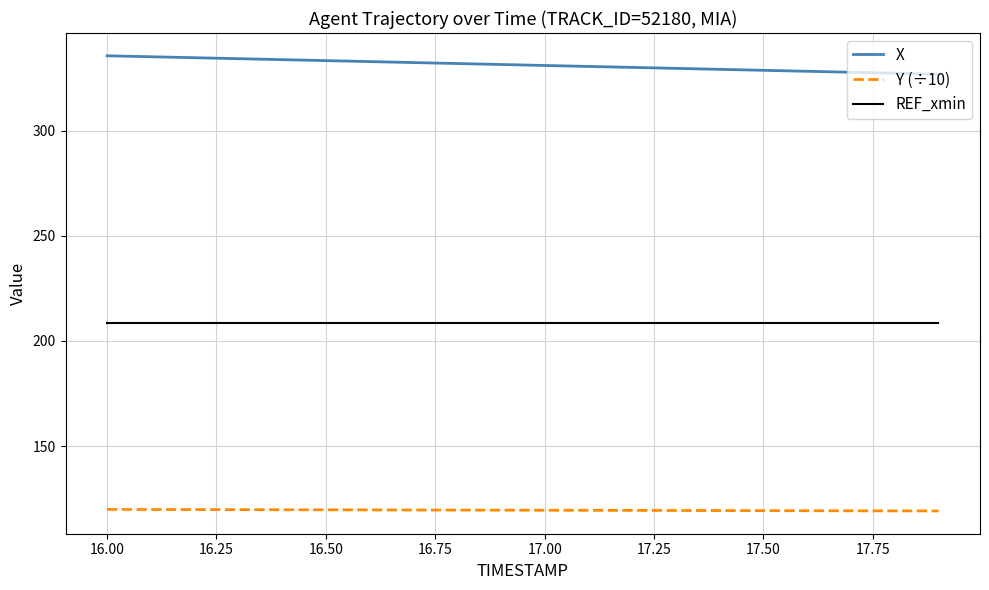

True or false: Y (÷10) and REF_xmin intersect in this chart.

False